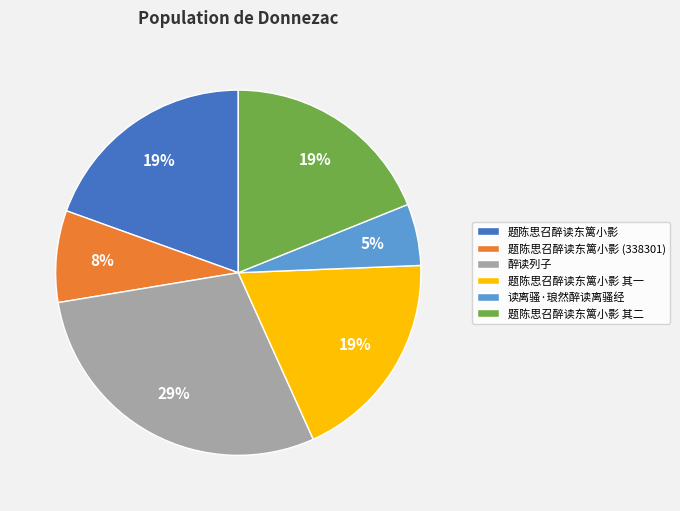

Approximately how many times larger is the value at 题陈思召醉读东篱小影 compared to 题陈思召醉读东篱小影 其二?

1.0